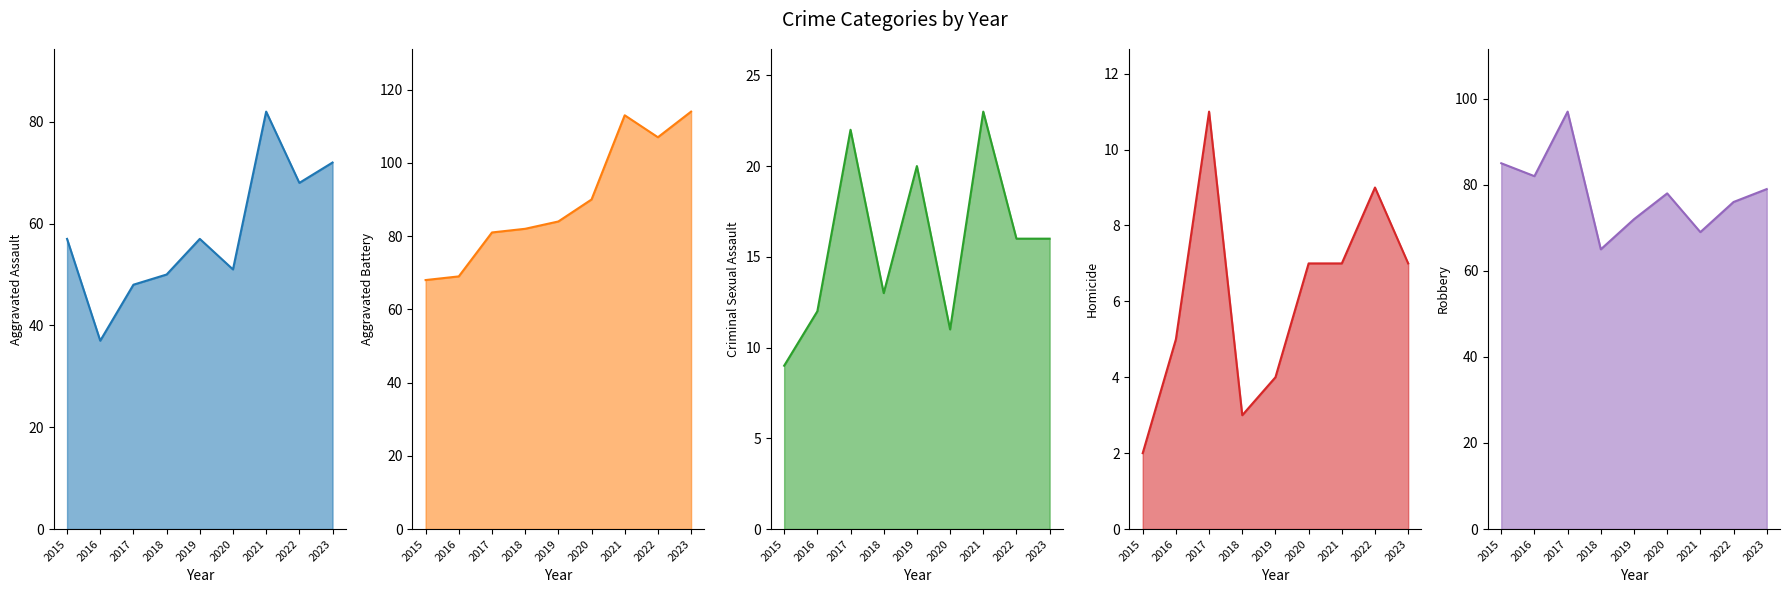

How many lines are shown in the chart?

5